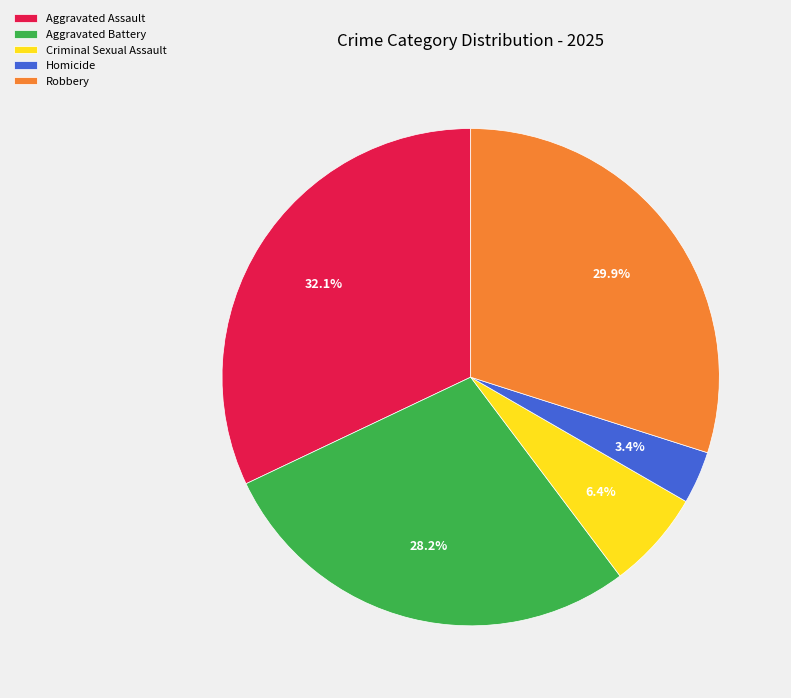

Is it true that Aggravated Battery is 28% of the pie?

True